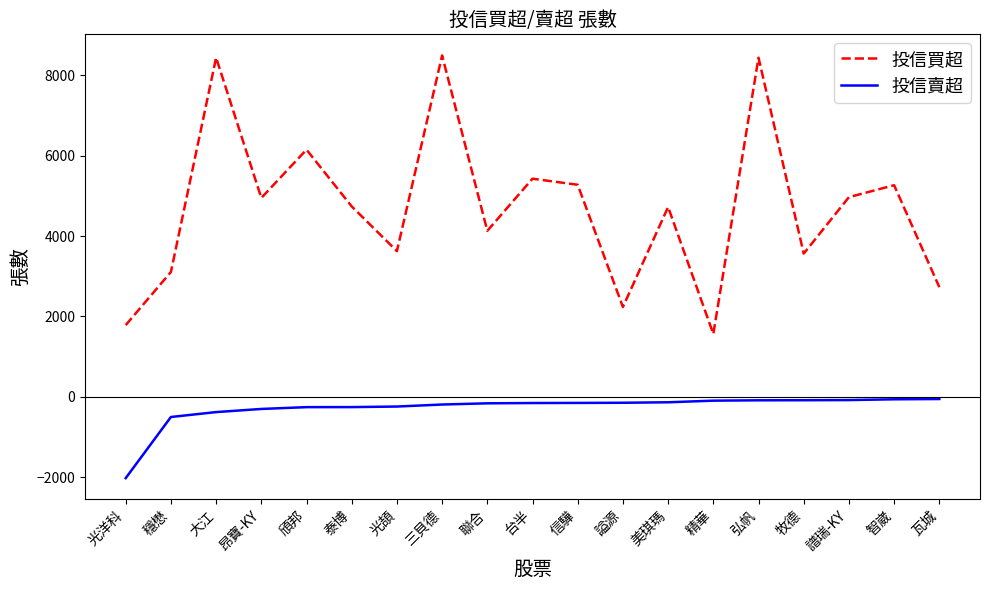

What is the difference between the maximum and minimum values in the 投信賣超 series?

1967